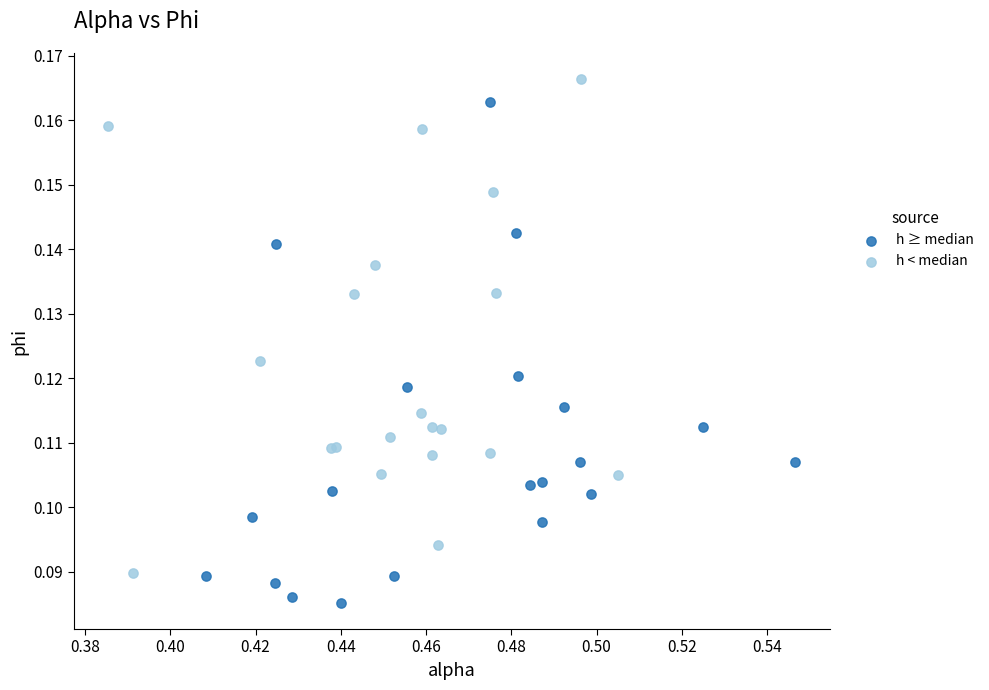

Which series contains the highest Y value?

h < median